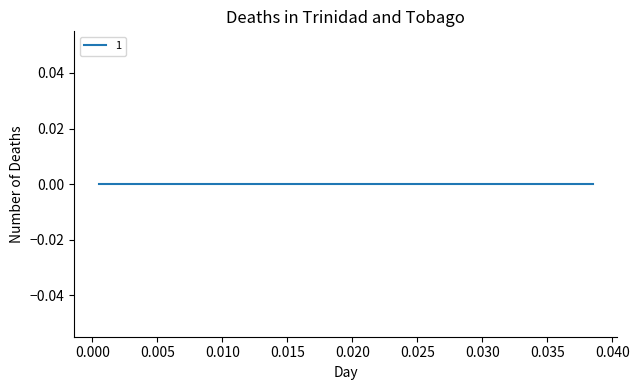

True or false: 1 and 2 intersect in this chart.

False